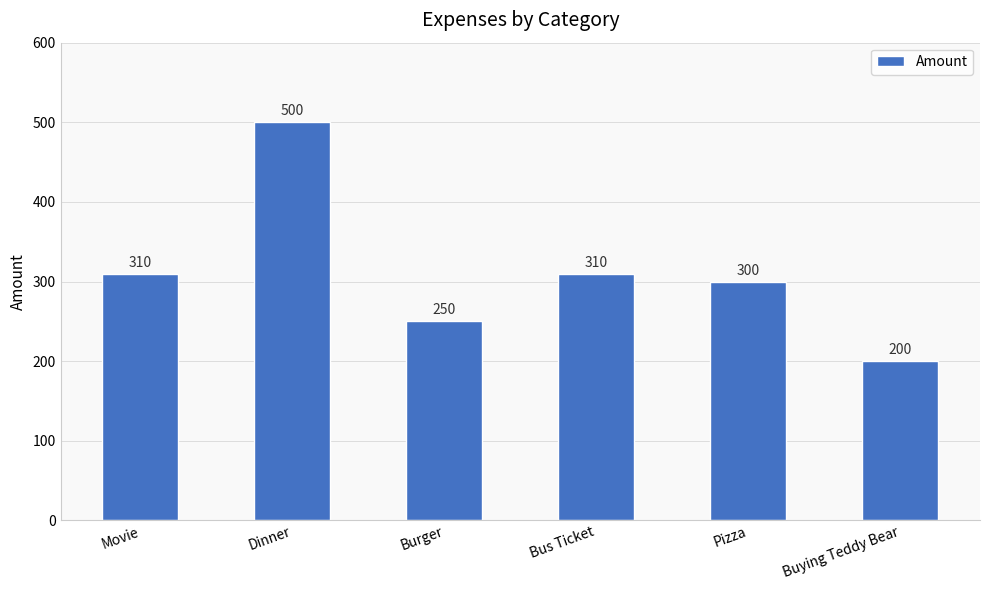

What is the label of the 4th bar from the left?

Bus Ticket